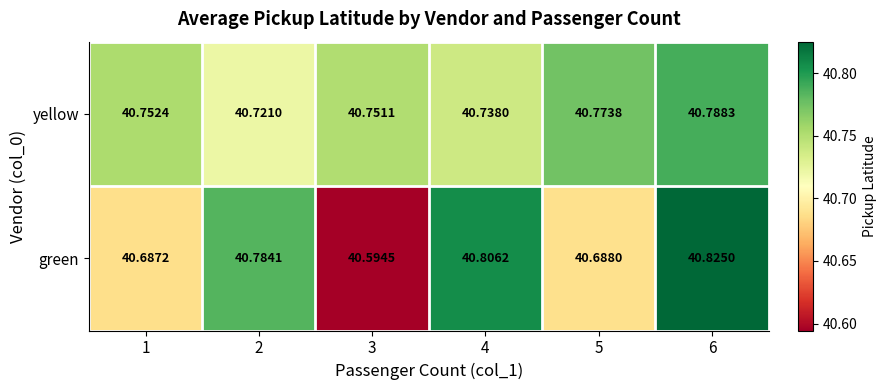

Which series has the largest total across all categories?

yellow